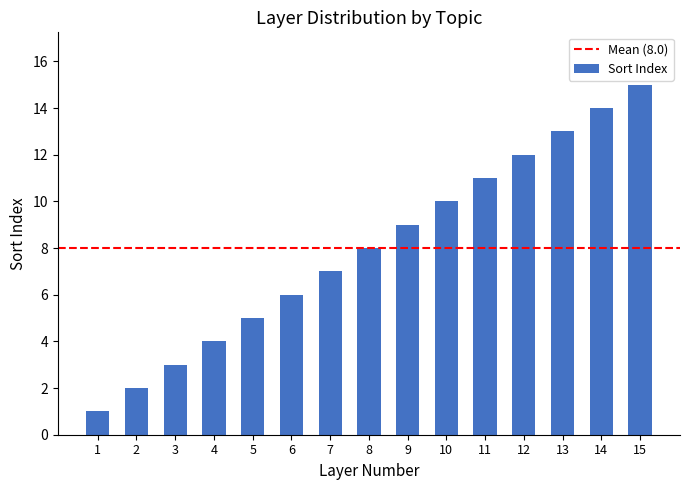

Where is the data nearest to the value 8?

8